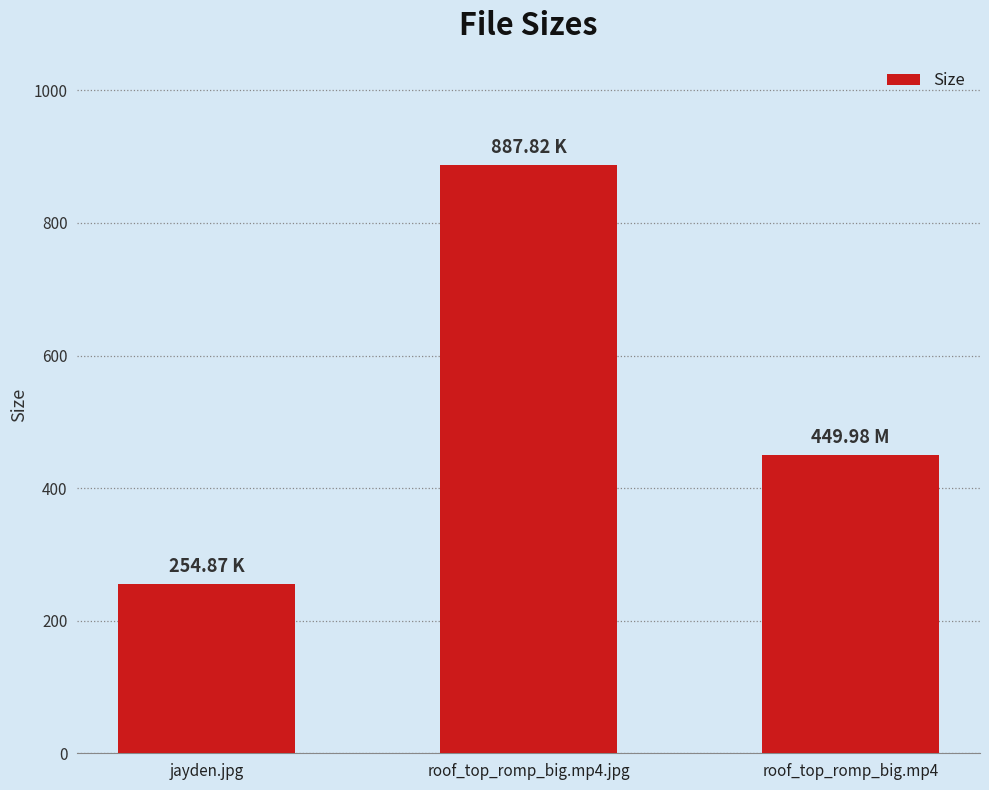

Between jayden.jpg and roof_top_romp_big.mp4.jpg, which is larger?

roof_top_romp_big.mp4.jpg